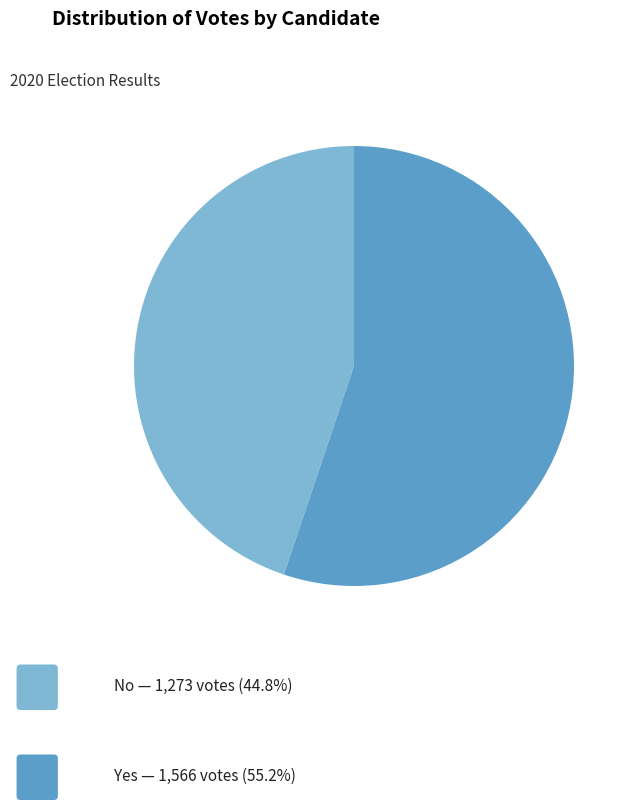

Does any single category account for the majority?

Yes